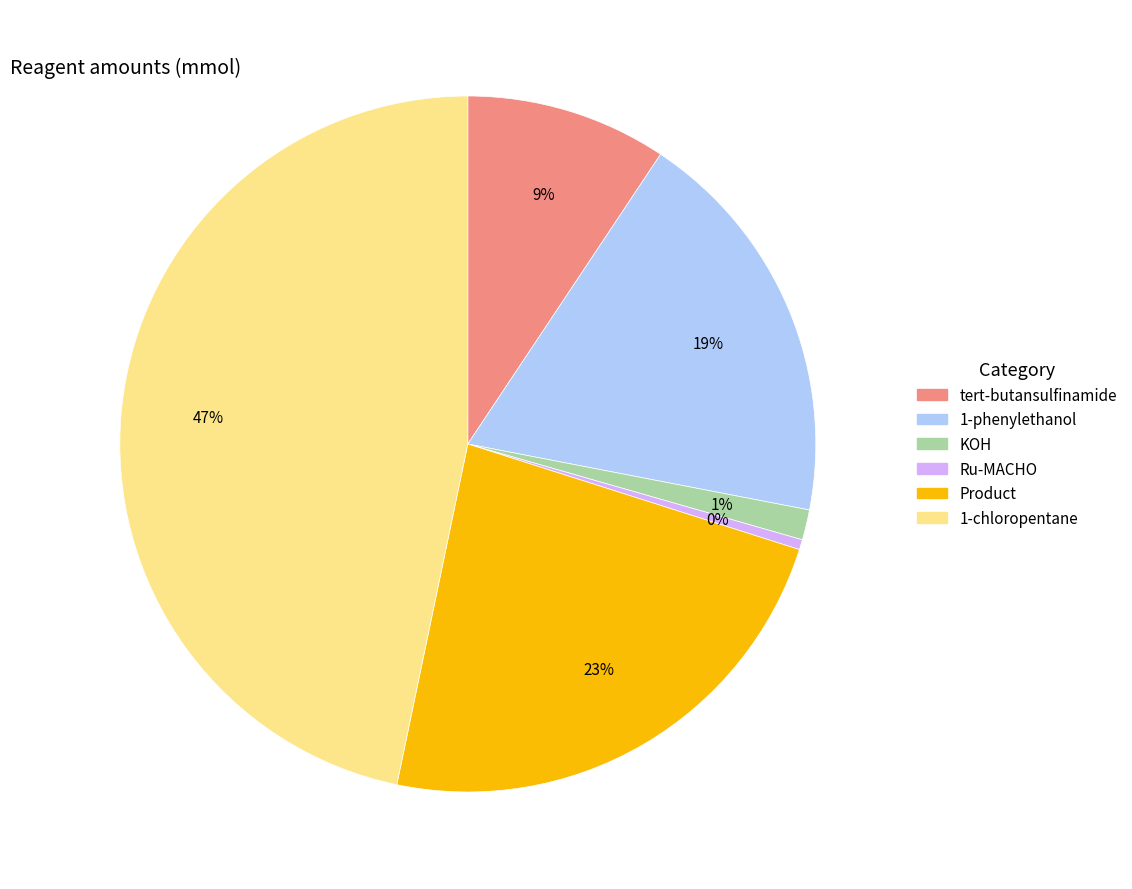

To the nearest percent, what is the average slice percentage?

17%